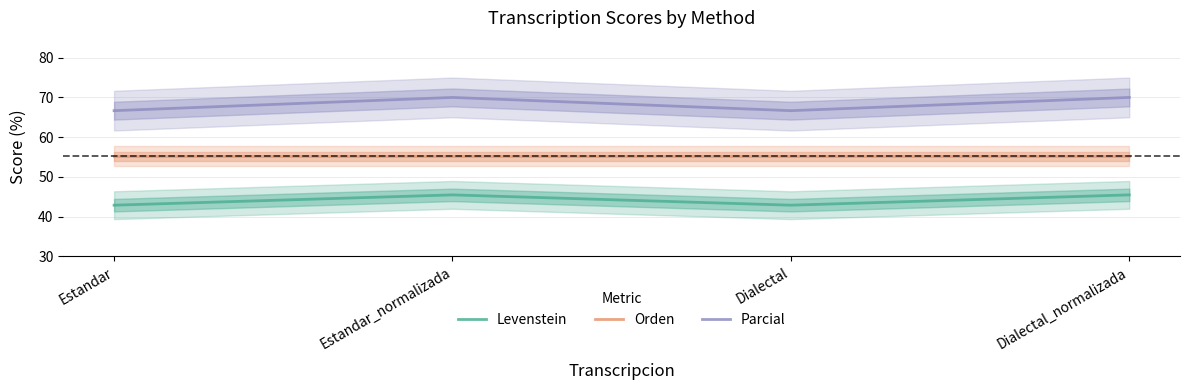

List the series in order of their peak value, lowest first.

Levenstein, Orden, Parcial